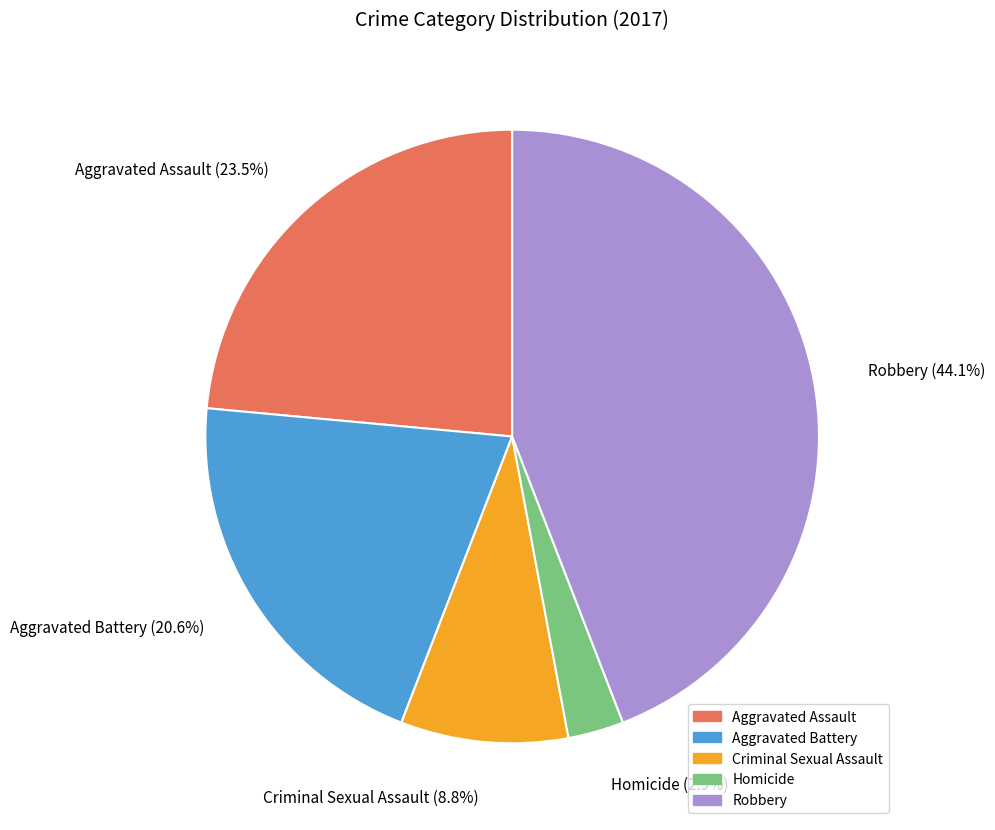

What percentage is the Robbery slice, to the nearest percent?

44%